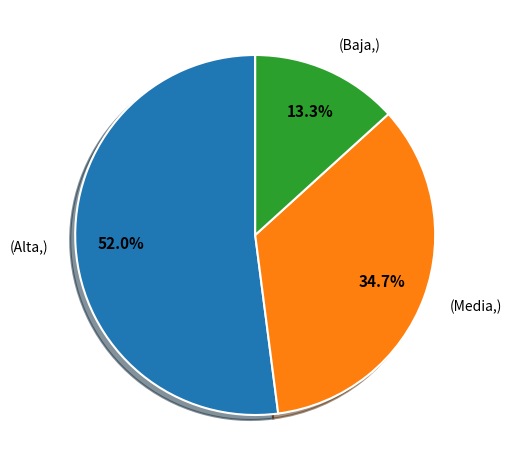

How many segments does this pie chart have?

3